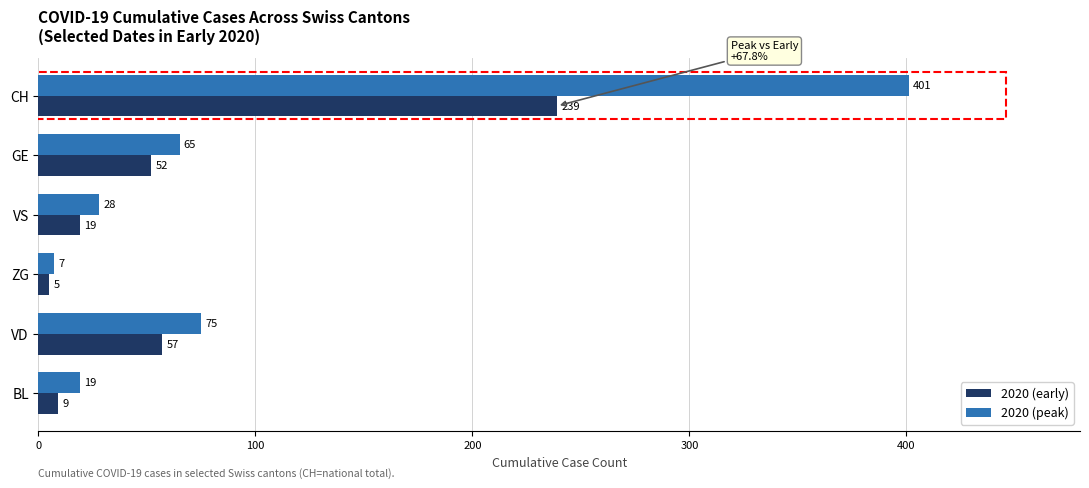

At which label is 2020 (peak) closest to 204?

VD